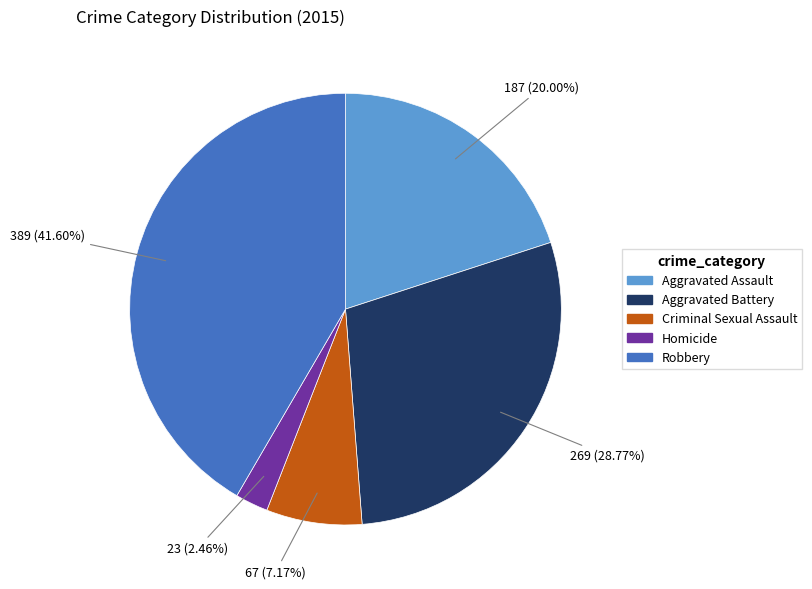

Is there a majority slice in this chart?

No